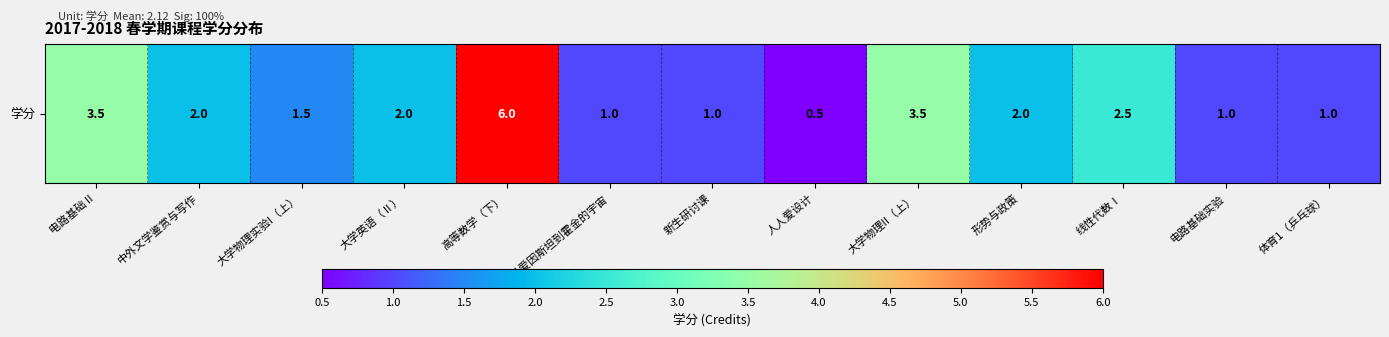

Rank the categories by value from lowest to highest.

人人爱设计, 从爱因斯坦到霍金的宇宙, 新生研讨课, 电路基础实验, 体育1（乒乓球）, 大学物理实验I（上）, 中外文学鉴赏与写作, 大学英语（Ⅱ）, 形势与政策, 线性代数Ⅰ, 电路基础 II, 大学物理II（上）, 高等数学（下）